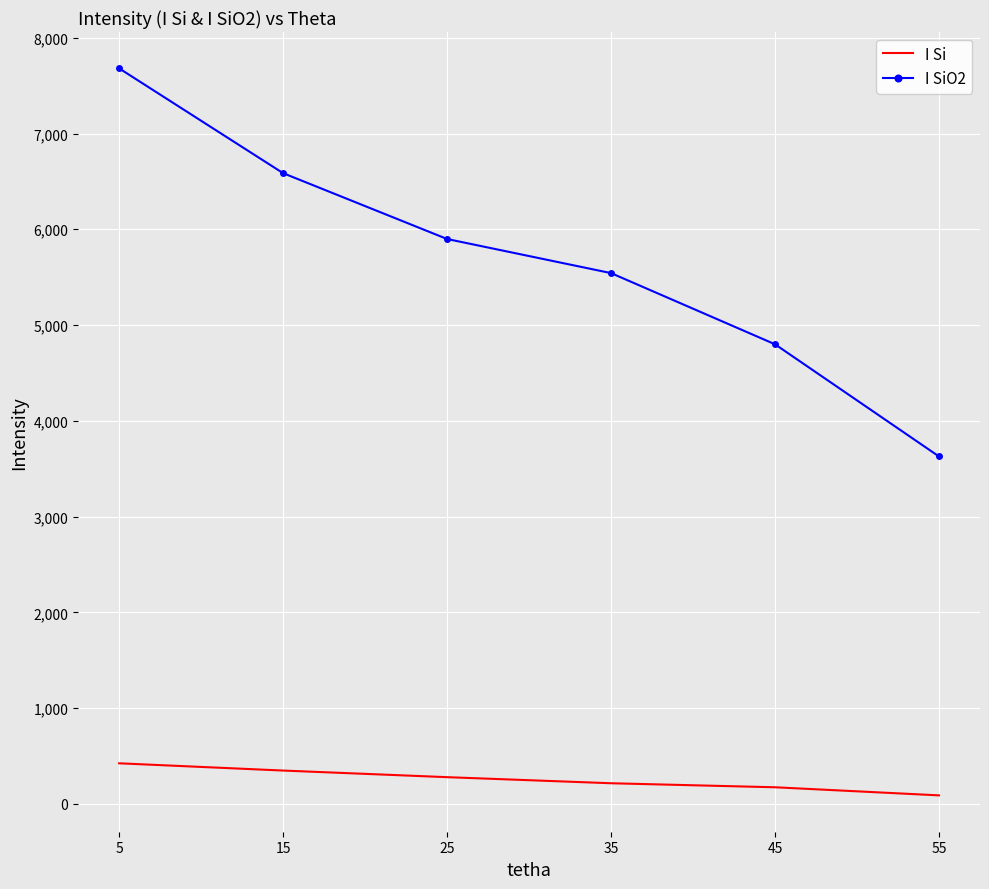

At which label does I Si first exceed 278?

5